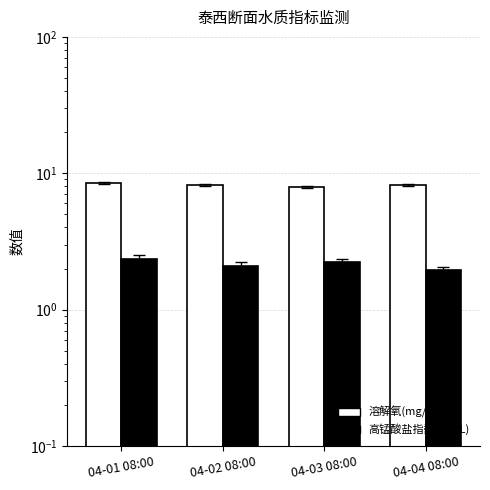

What is the difference between the maximum and second lowest values in the 高锰酸盐指数(mg/L) series?

0.3